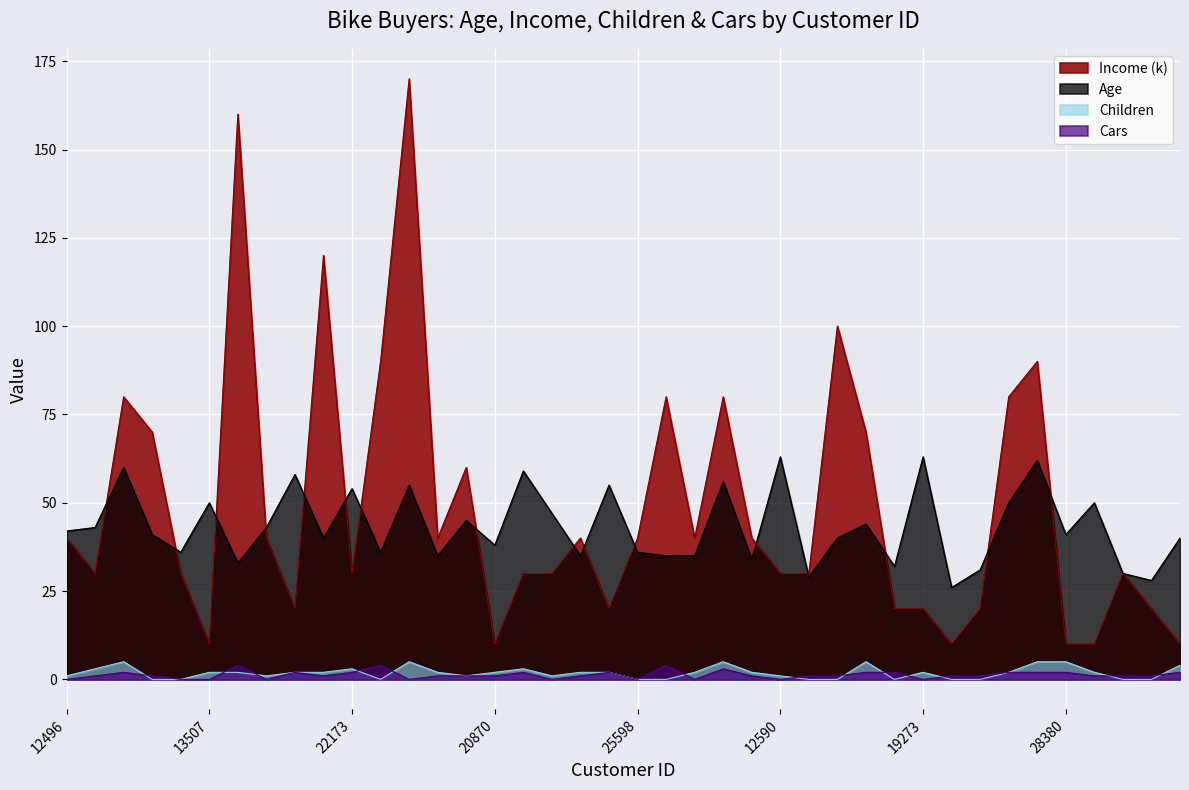

In Cars, how many points are higher than both neighbors (excluding endpoints)?

8